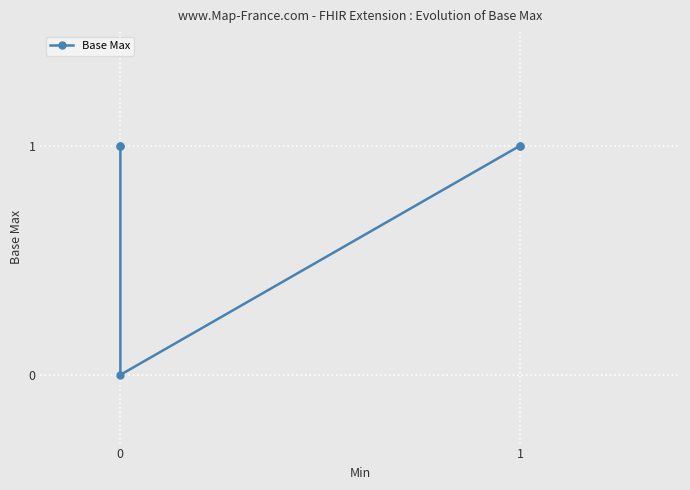

How many distinct data groups are displayed?

1